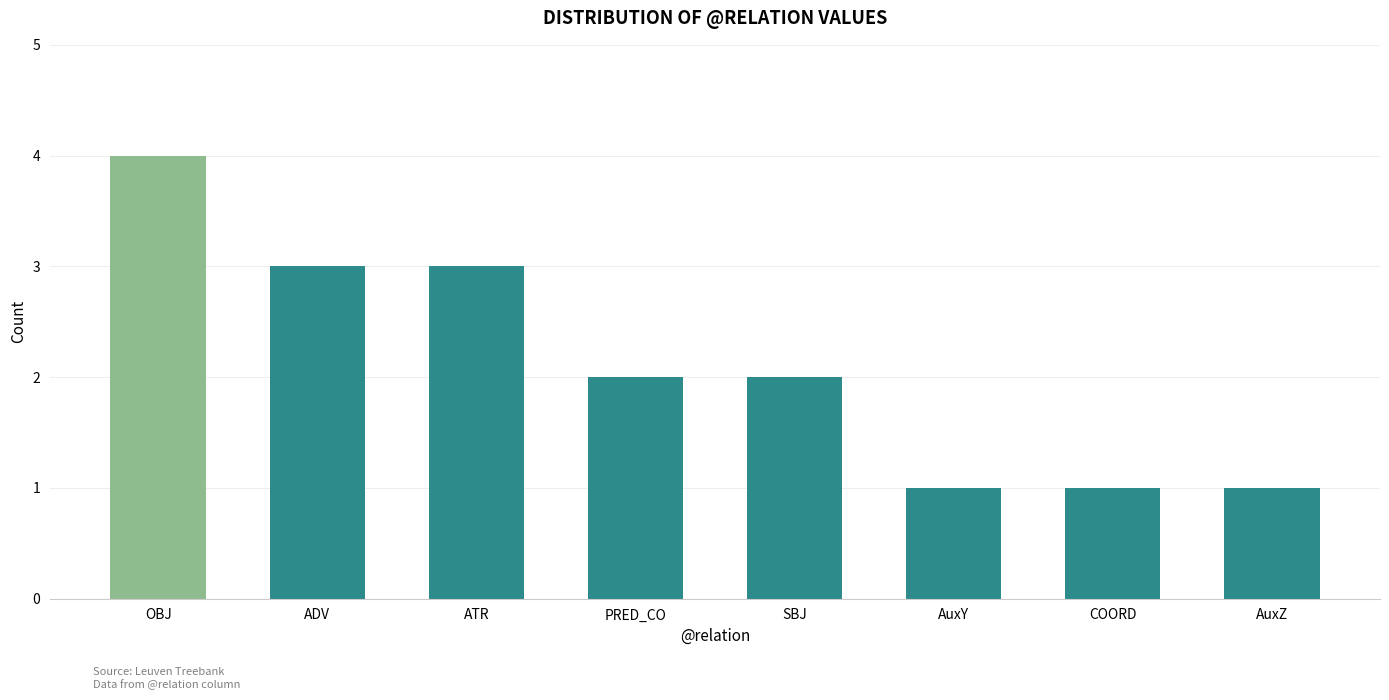

How many categories are shown in the chart?

8